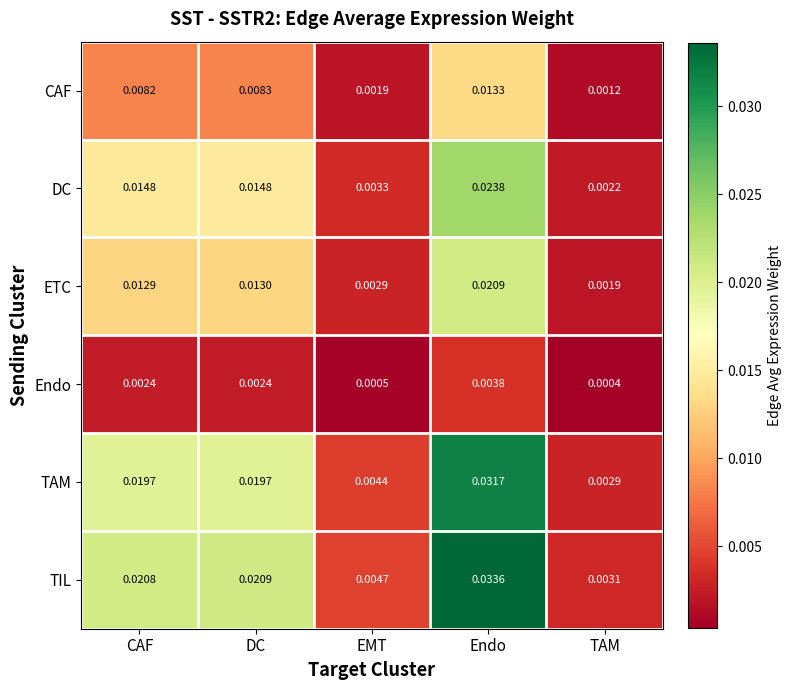

Which series has the largest total across all categories?

TIL